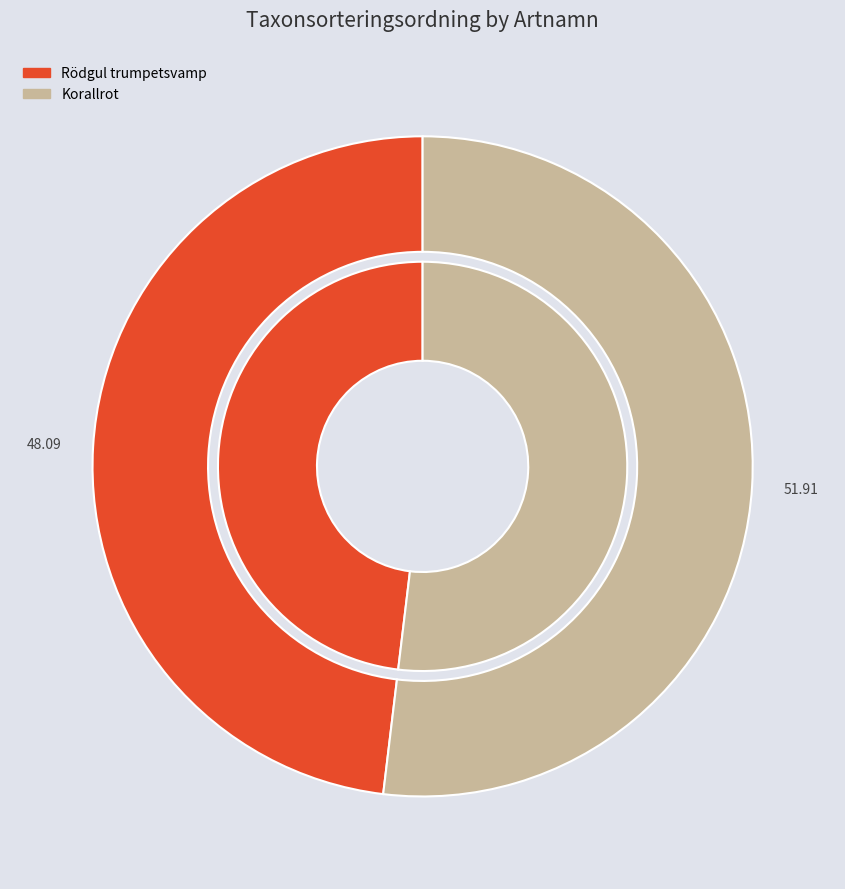

Does Rödgul trumpetsvamp account for over 50% of the chart?

No